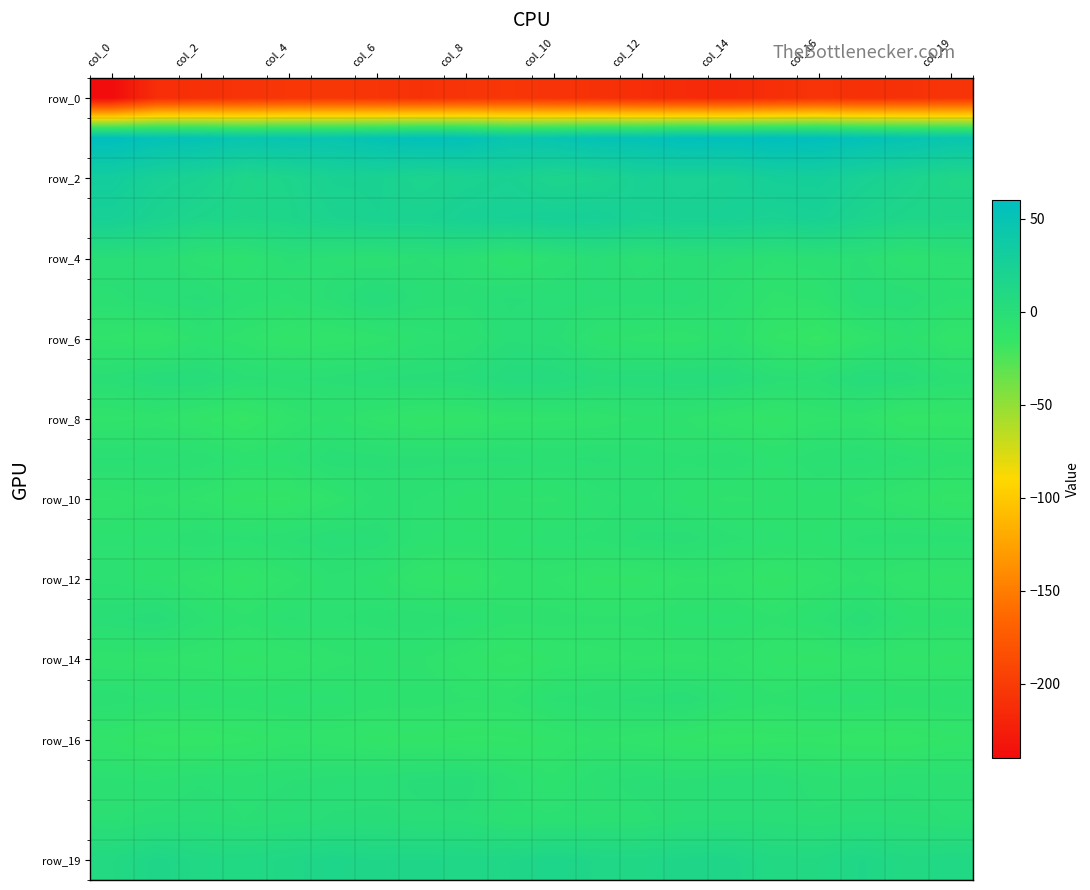

At which category is the sum across all series the highest?

col_6